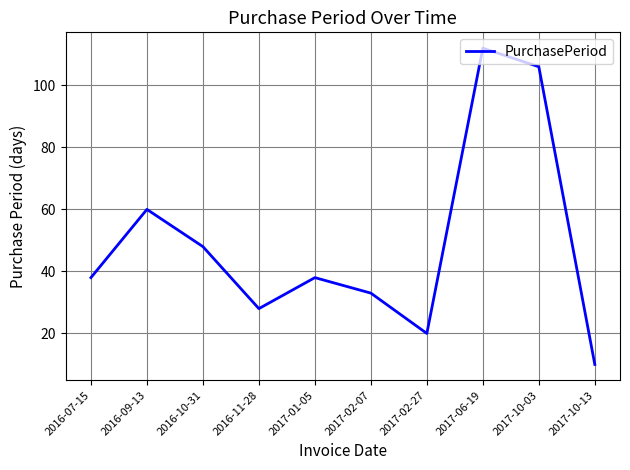

What is the sum of all values?

493